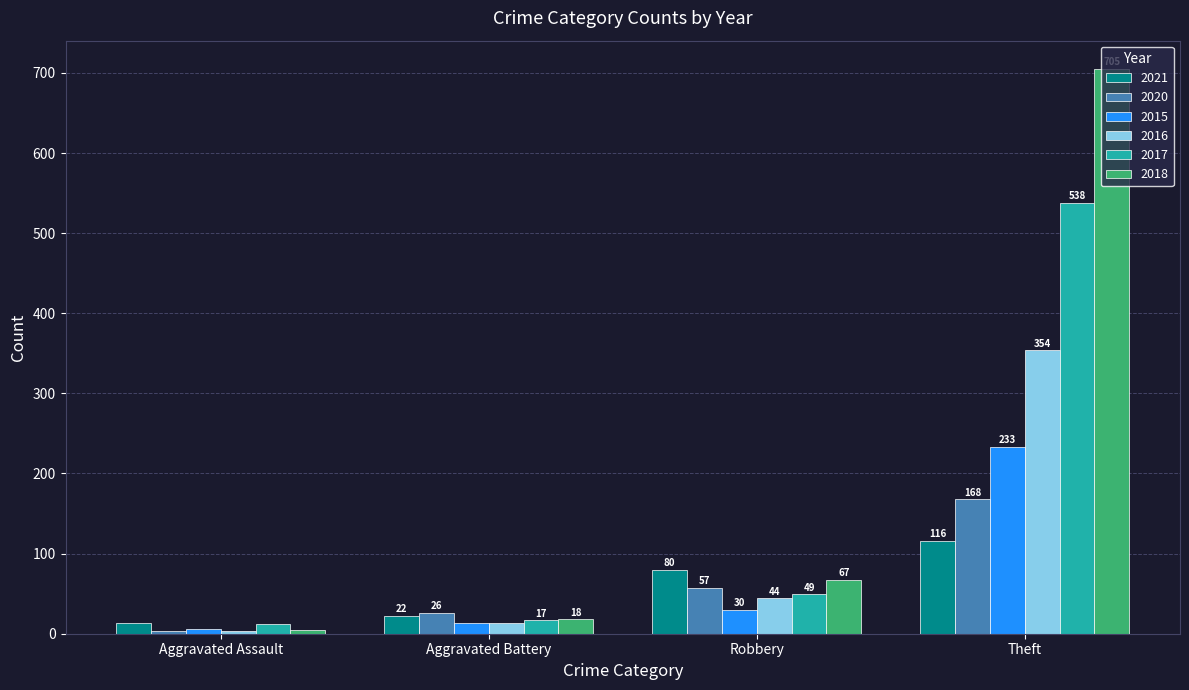

What is the spread (max minus min) of values at Aggravated Assault?

10